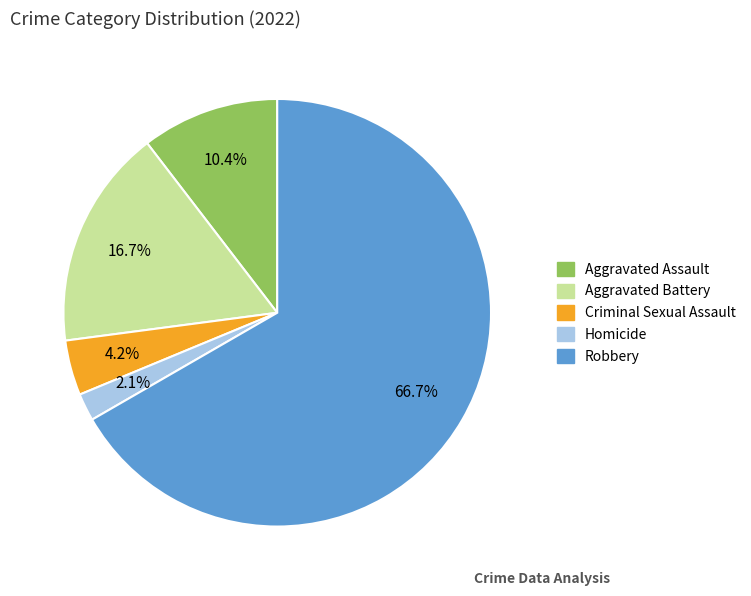

Is it true that Aggravated Assault is 23% of the pie?

False